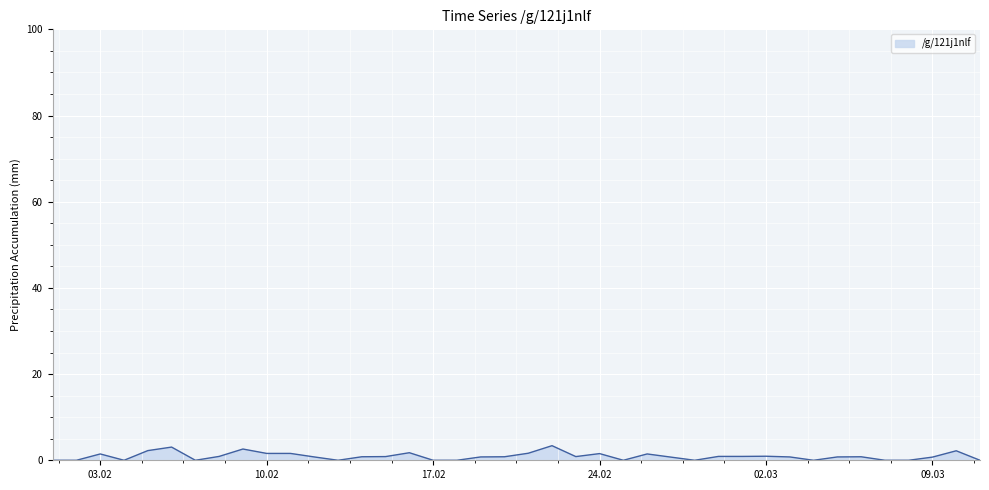

What is the difference between the maximum and minimum values?

3.4